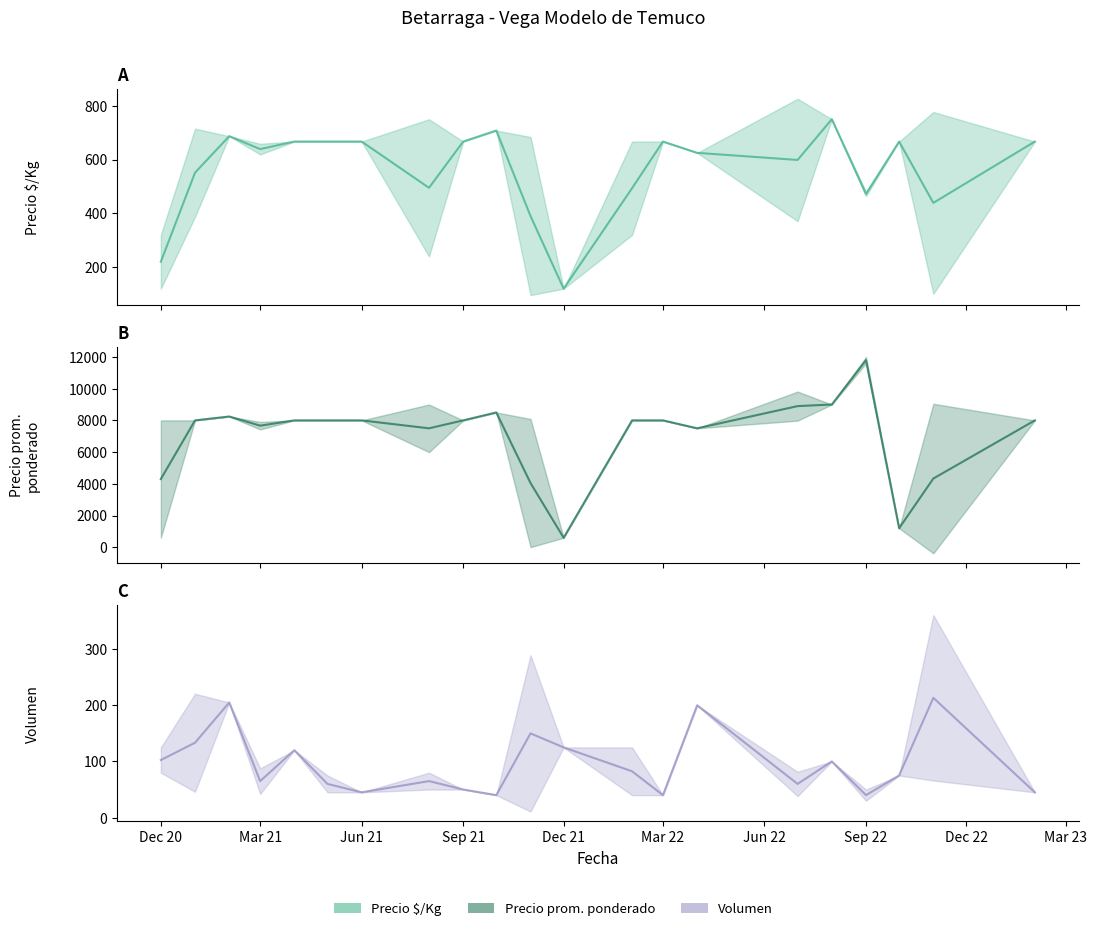

What is the difference between the highest and lowest values at Dec 21?

480.0